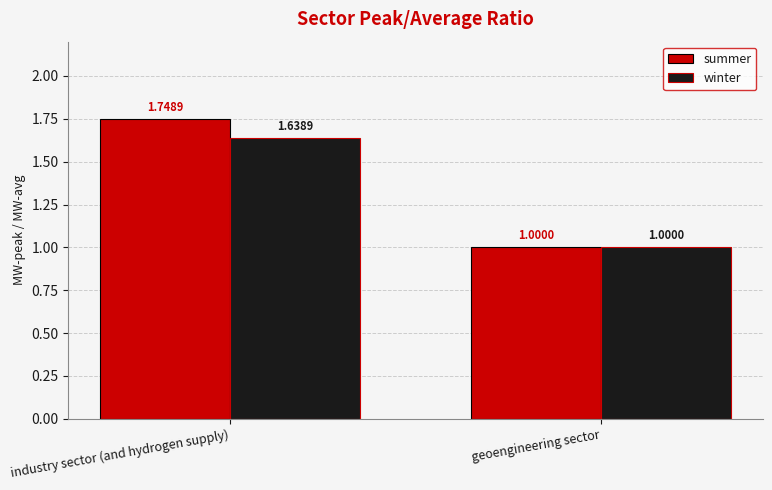

Between industry sector (and hydrogen supply) and geoengineering sector, which series saw the biggest shift?

summer